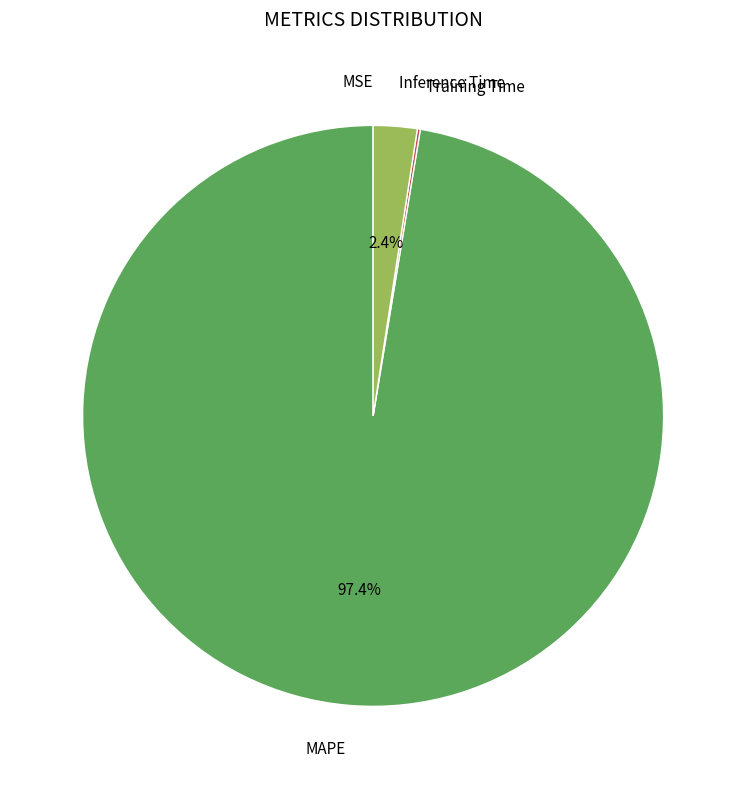

Is there any slice that represents more than half of the pie?

Yes